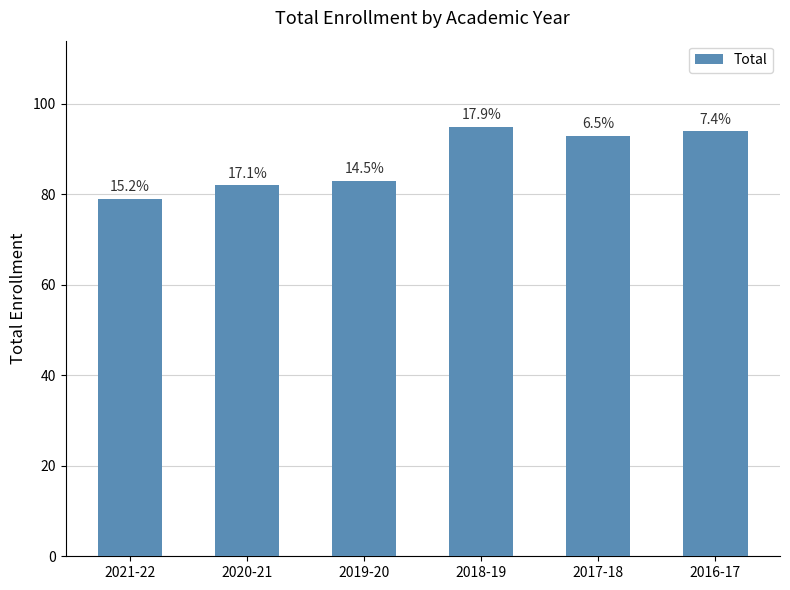

The value at 2018-19 is 161. True or false?

False